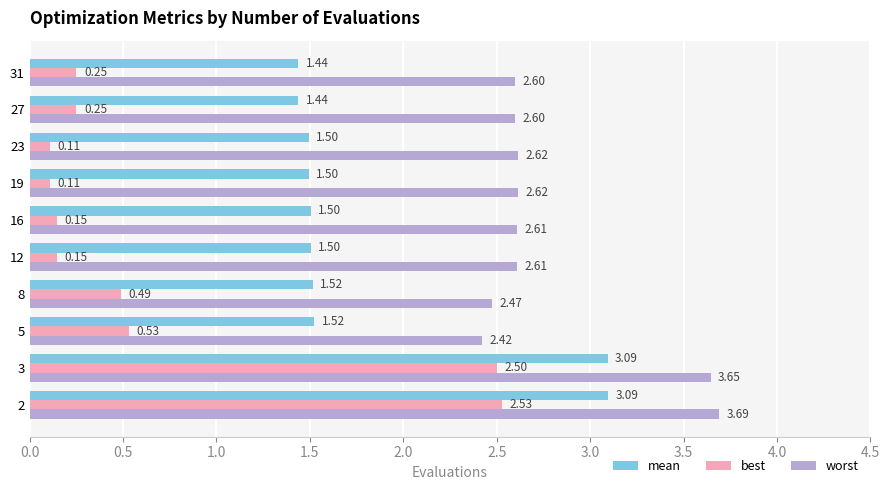

Rank the series by their maximum value, from highest to lowest.

worst, mean, best